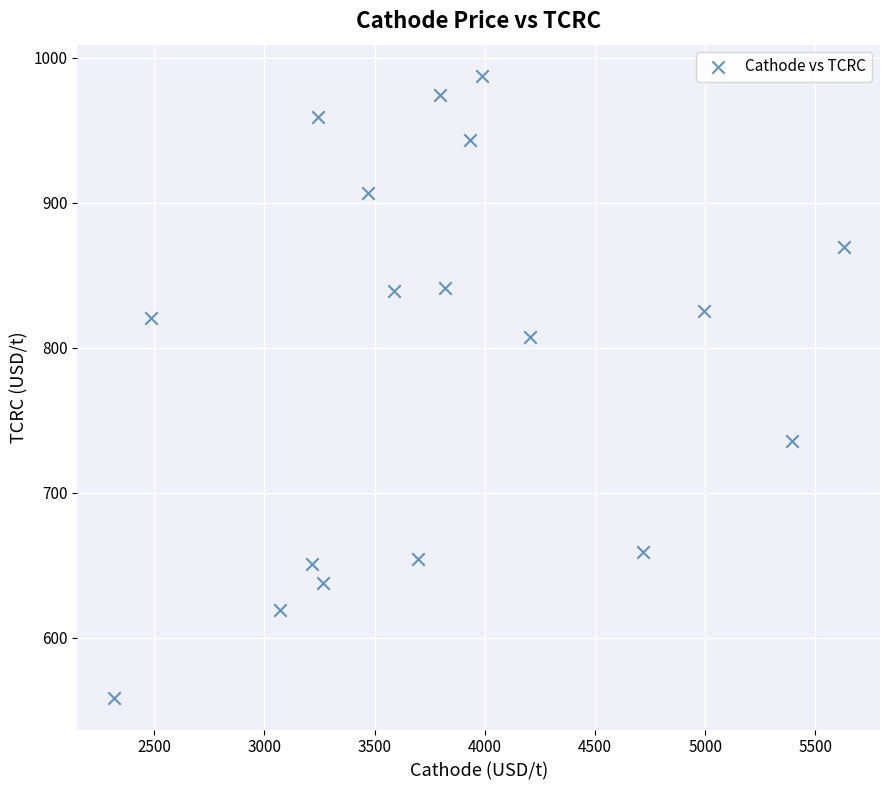

What is the range of X values (max minus min)?

3309.9